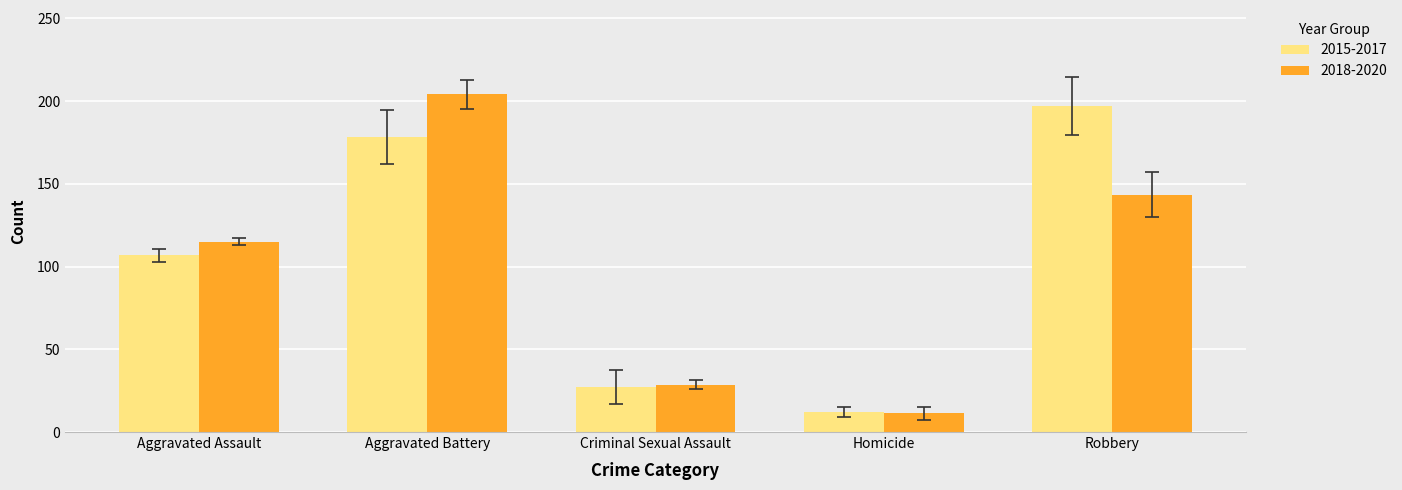

How many series are shown in this chart?

2